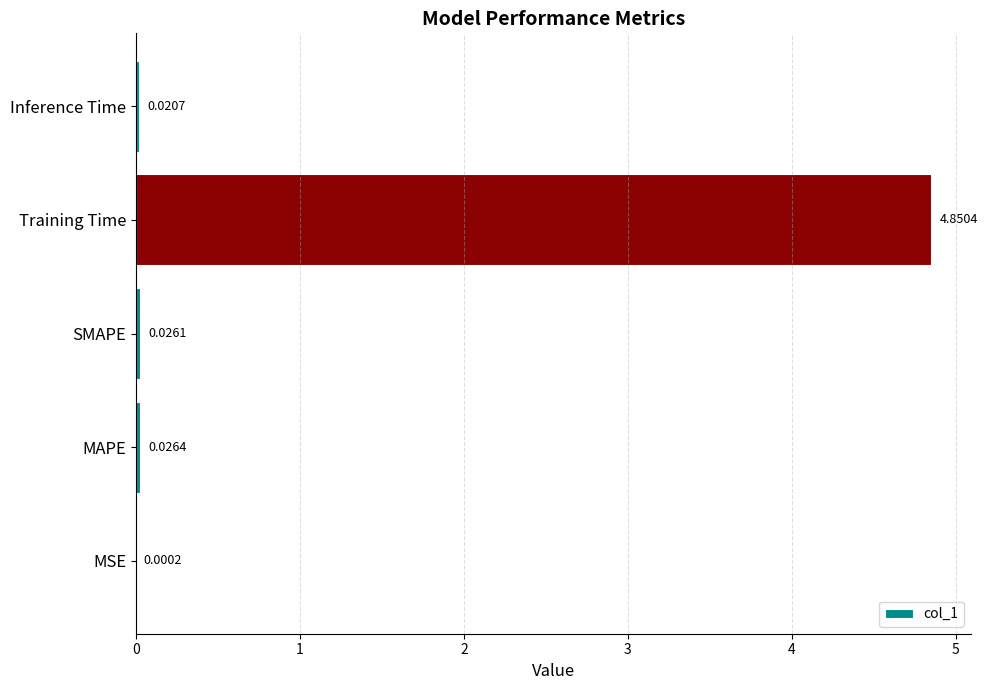

What is the average value?

1.0